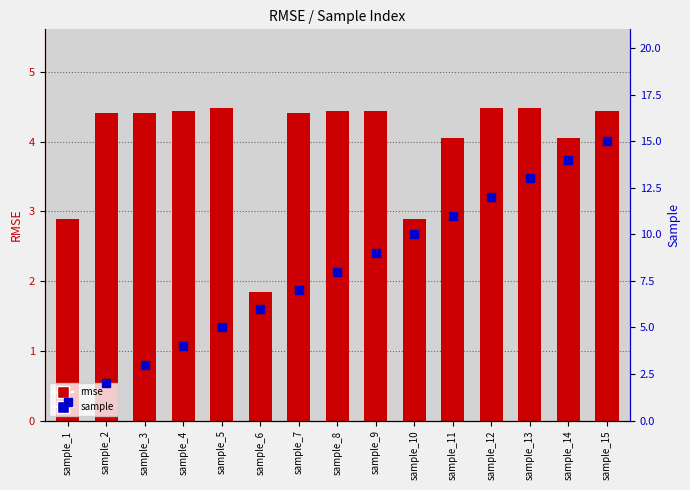

How many categories are shown in the chart?

15